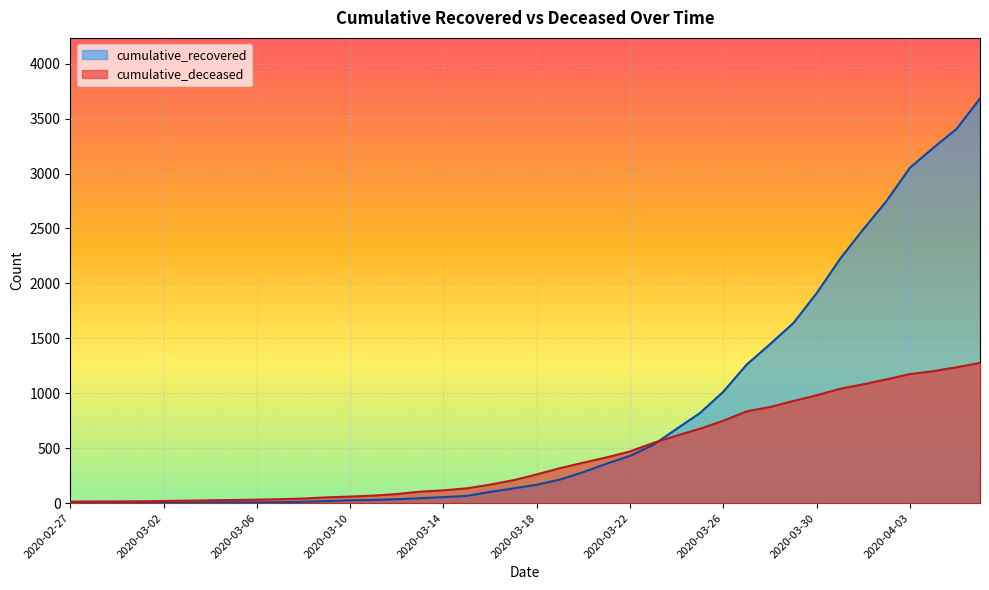

What is the difference between the maximum and second lowest values in the cumulative_recovered series?

3679